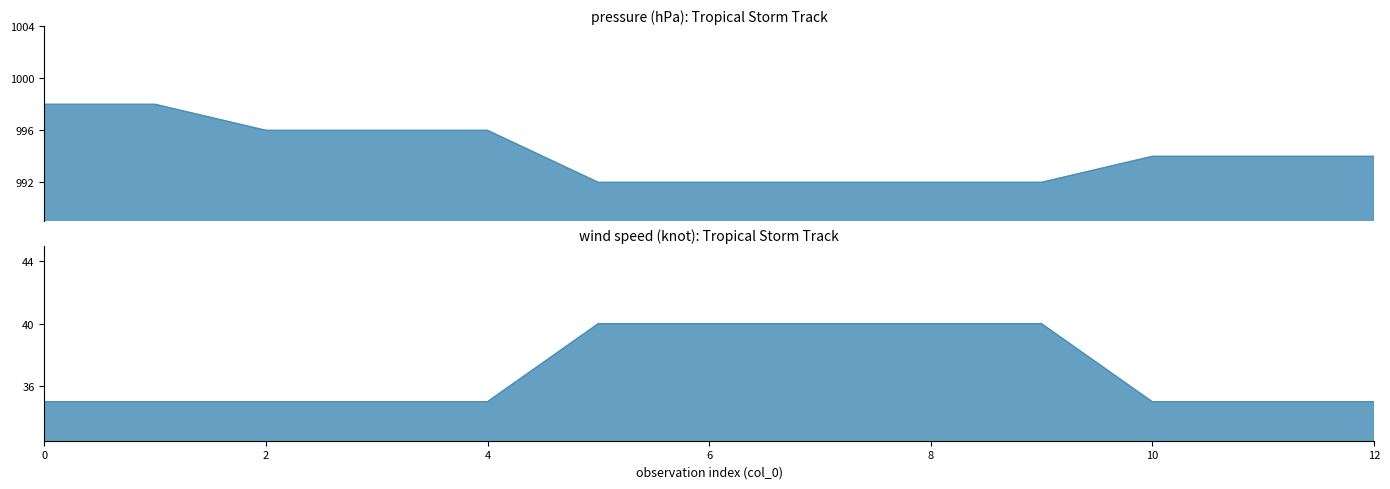

Which has a higher value, 2 or 10?

2